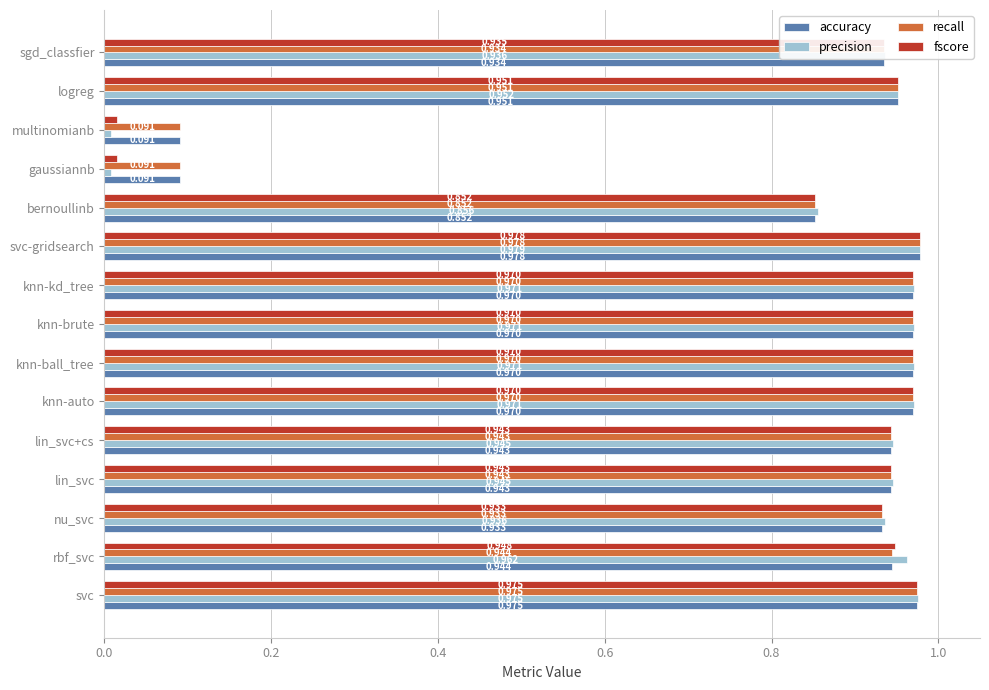

At which label does fscore reach its peak?

svc-gridsearch